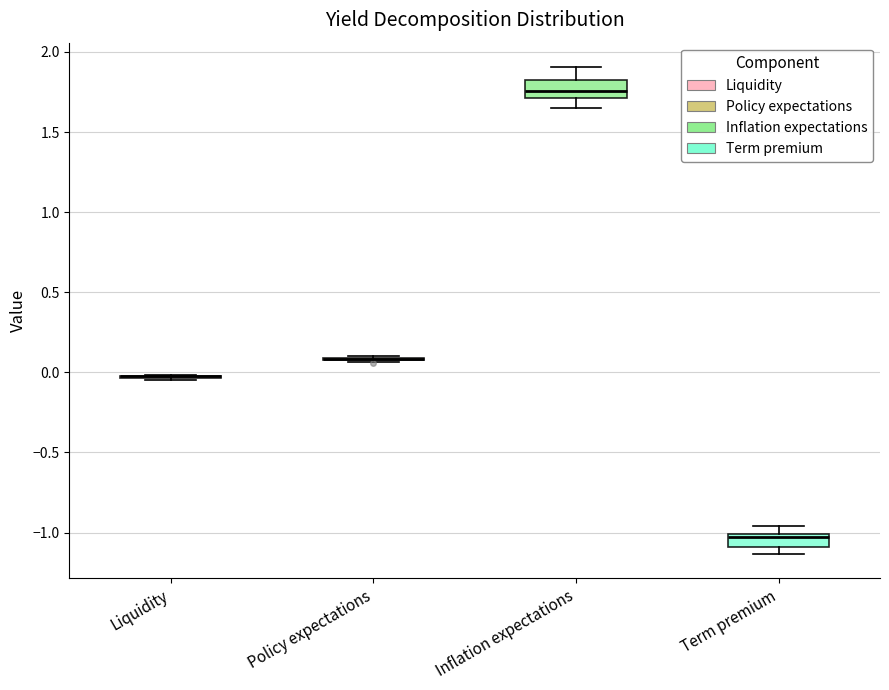

Reading left to right, read every box against the y-axis: the position of its median line, the range the box covers, and the ends of its whiskers. The values are not printed on the chart, so give them approximately, as read against the axis.

Liquidity: box collapsed to a line at -0.05, whiskers -0.05 to 0.00
Policy expectations: box collapsed to a line at 0.10, whiskers 0.05 to 0.10
Inflation expectations: median 1.75, box 1.70 to 1.80, whiskers 1.65 to 1.90
Term premium: median -1.05, box -1.10 to -1.00, whiskers -1.15 to -0.95